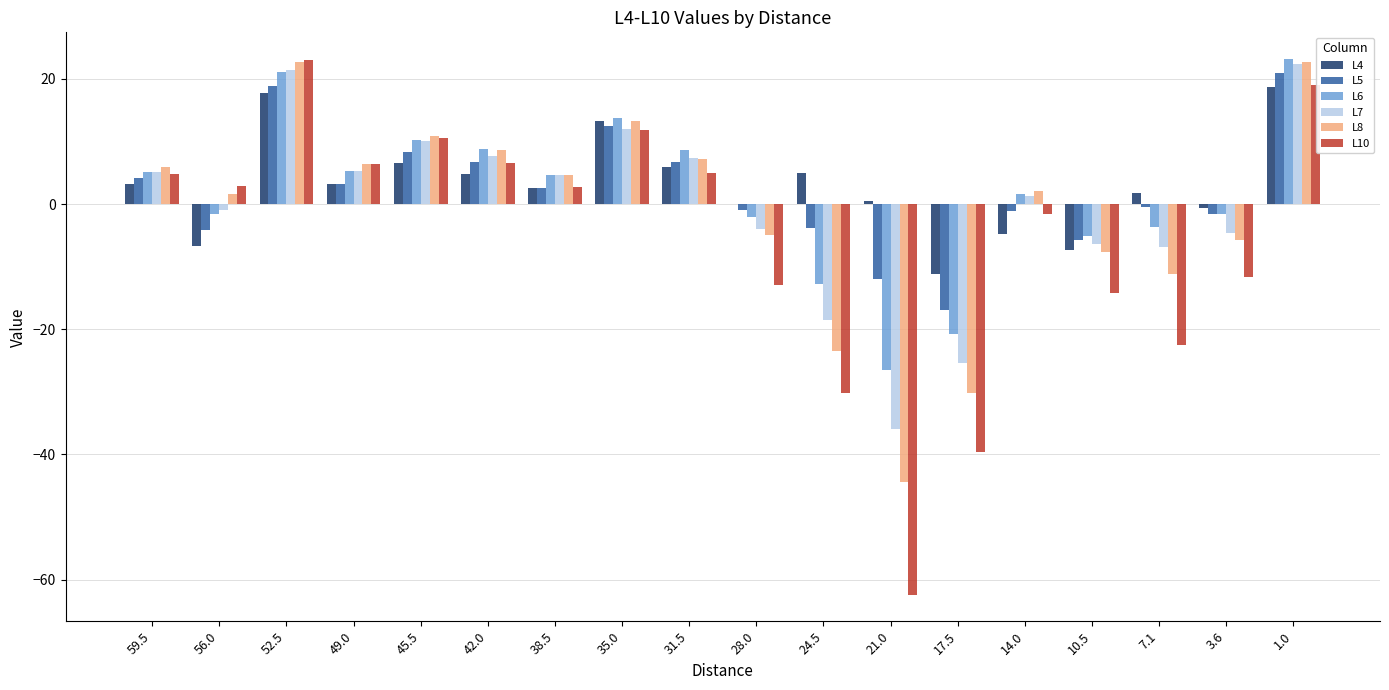

True or false: L5 has a value of -4.1 at 56.0.

True